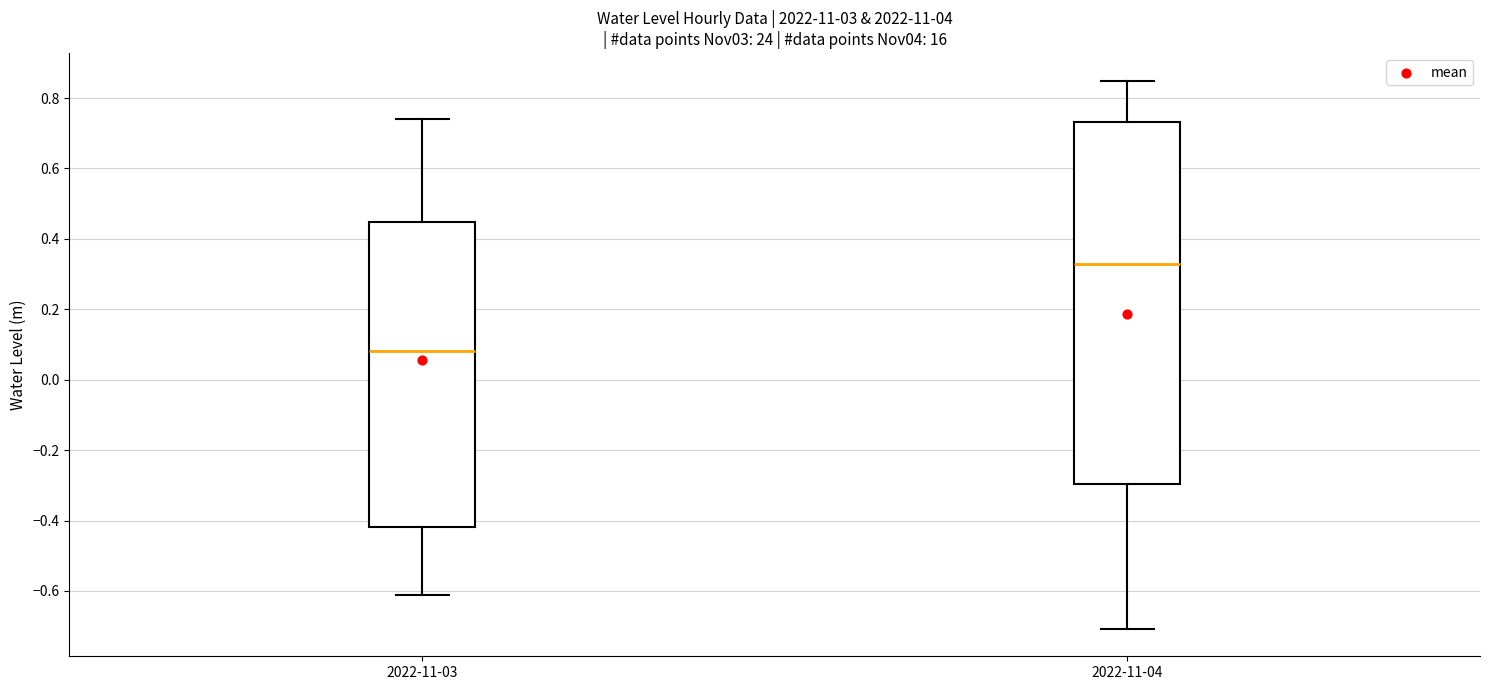

Where does the lower whisker of the box for 2022-11-03 end on the y-axis? The values are not printed on the chart, so give them approximately, as read against the axis.

-0.62